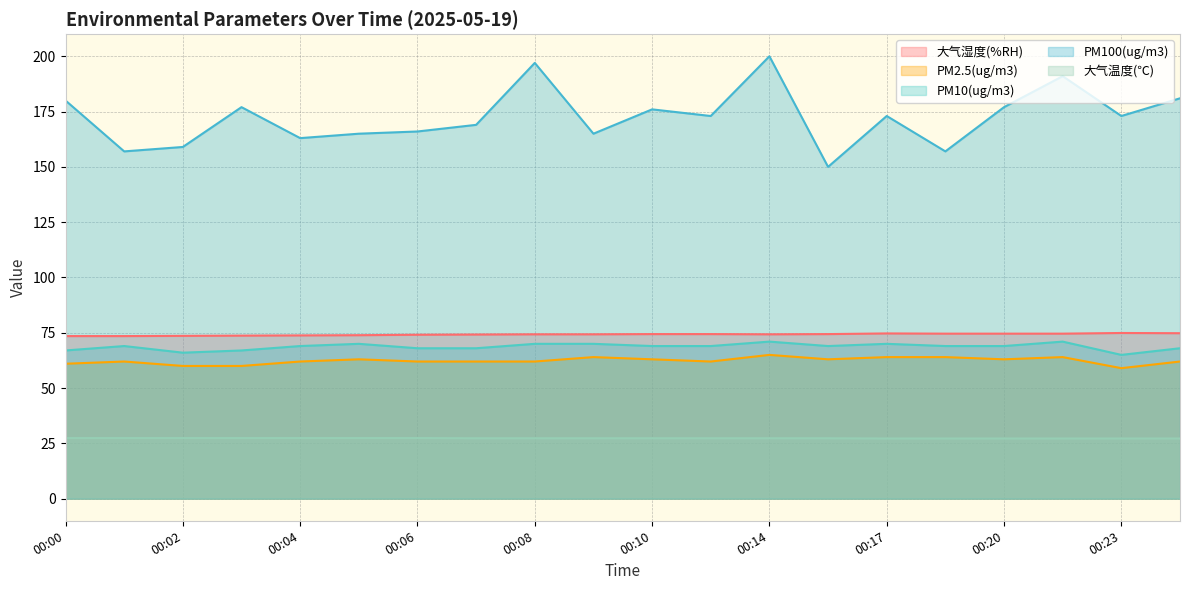

Which category has the highest value in the PM2.5(ug/m3) series?

00:14